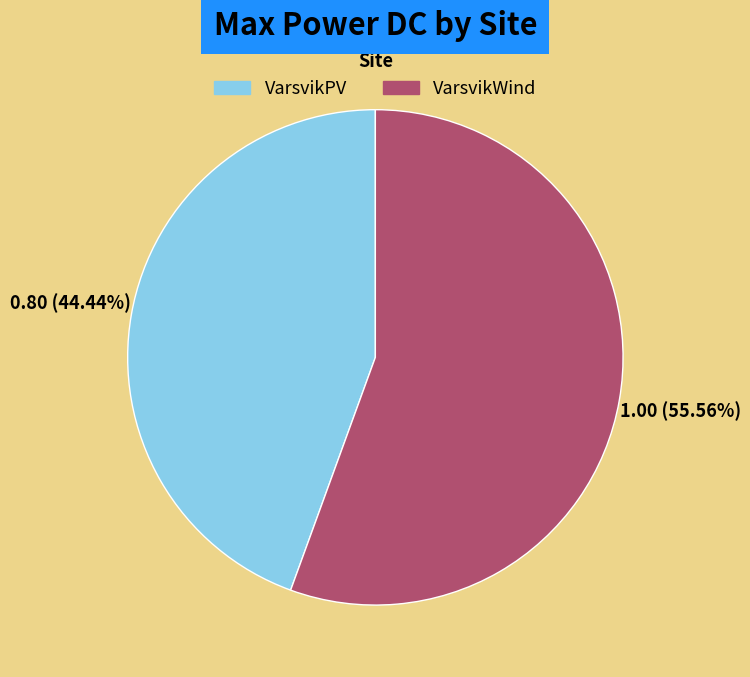

What percentage is the VarsvikPV slice, to the nearest percent?

44%